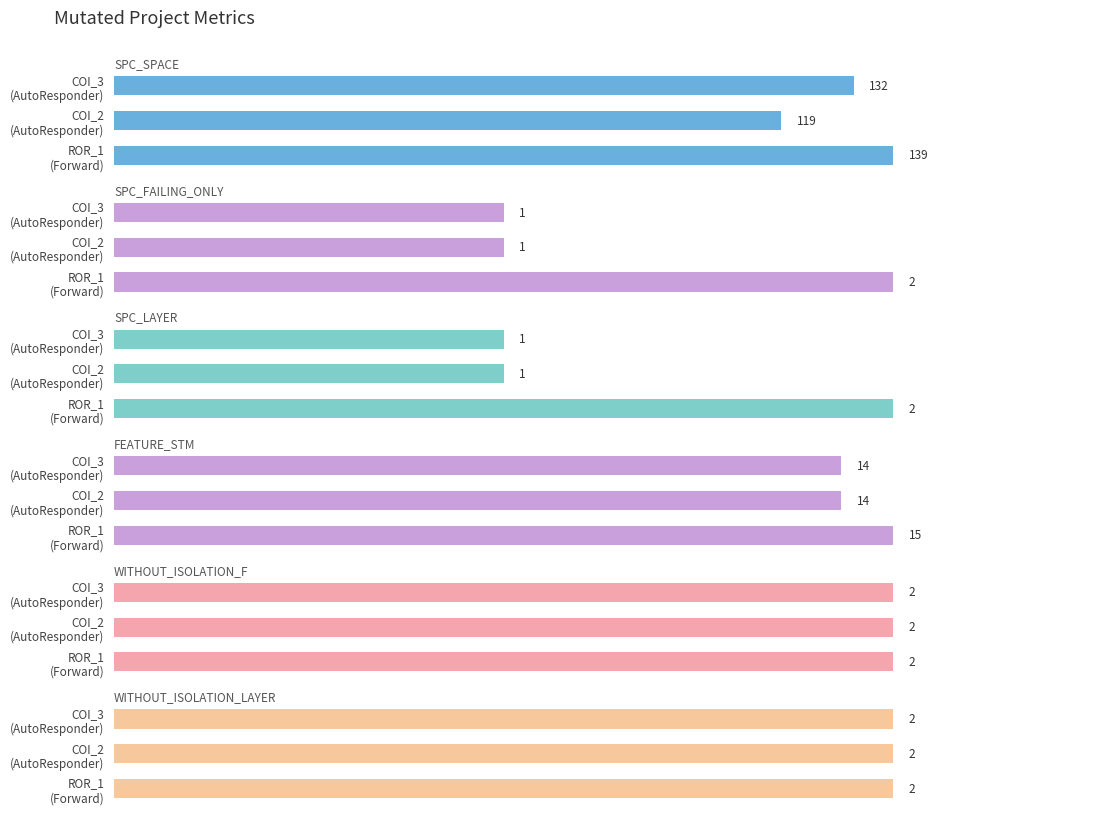

How many bars are there in total?

18